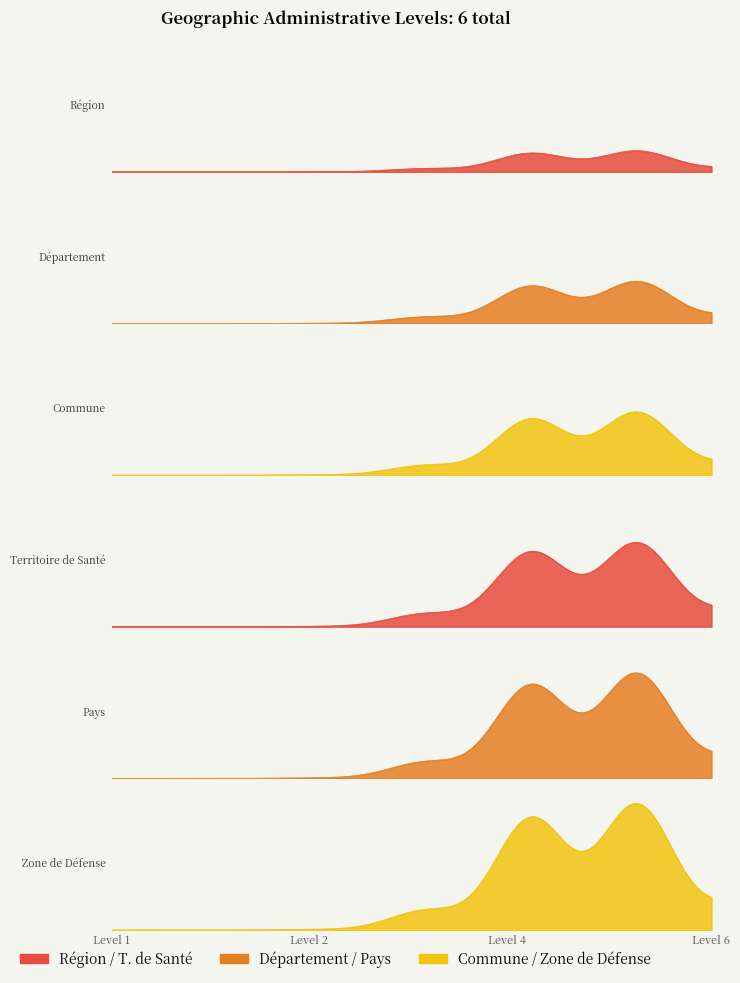

Reading right to left, transcribe all the data shown in this chart.

Zone de Défense=6	Pays=5	Territoire de Santé=4	Commune=3	Département=2	Région=1